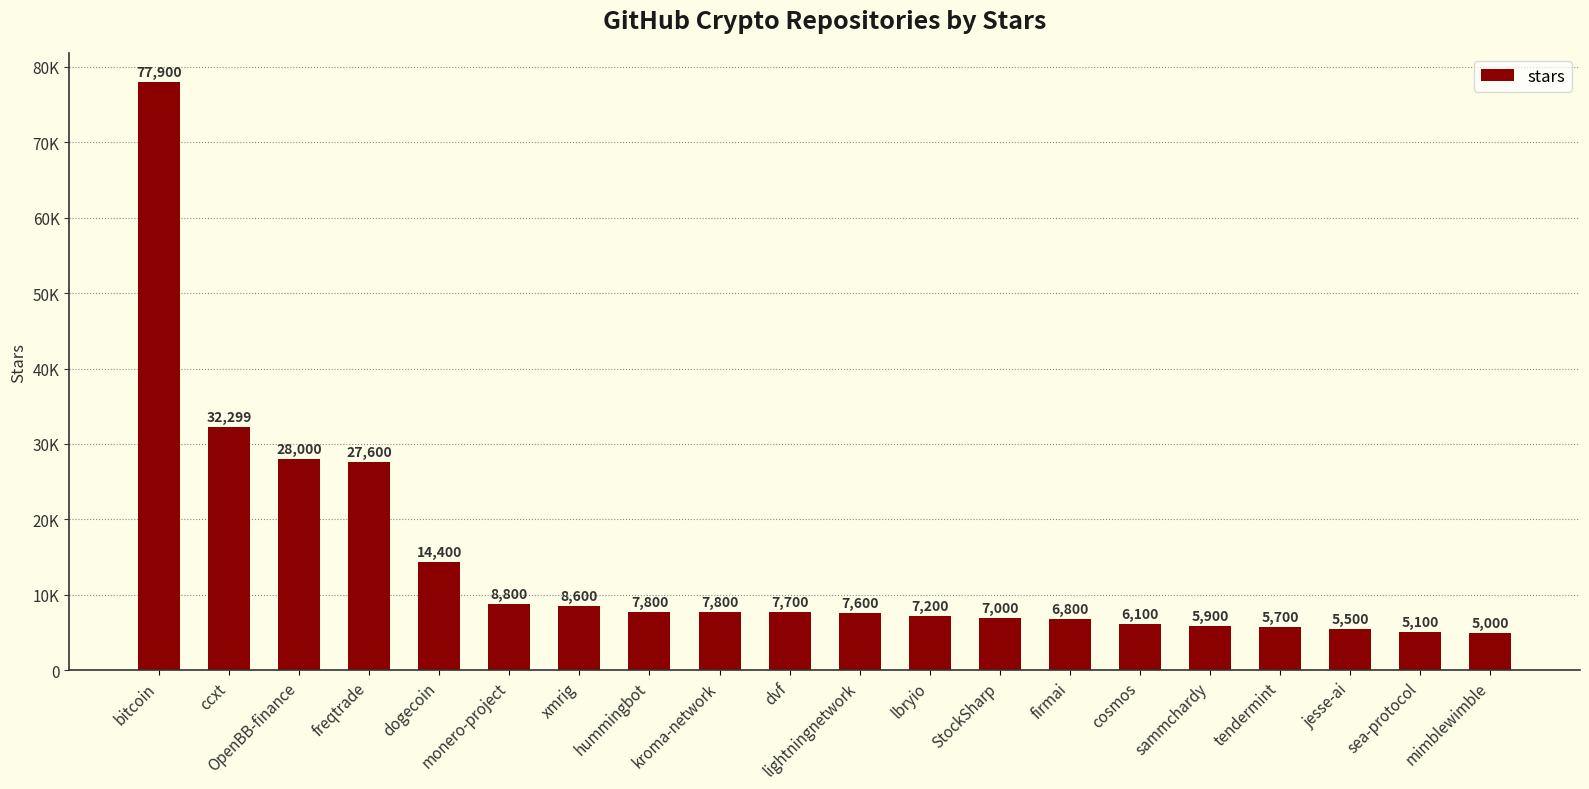

What is the value of the 6th bar from the left?

8800